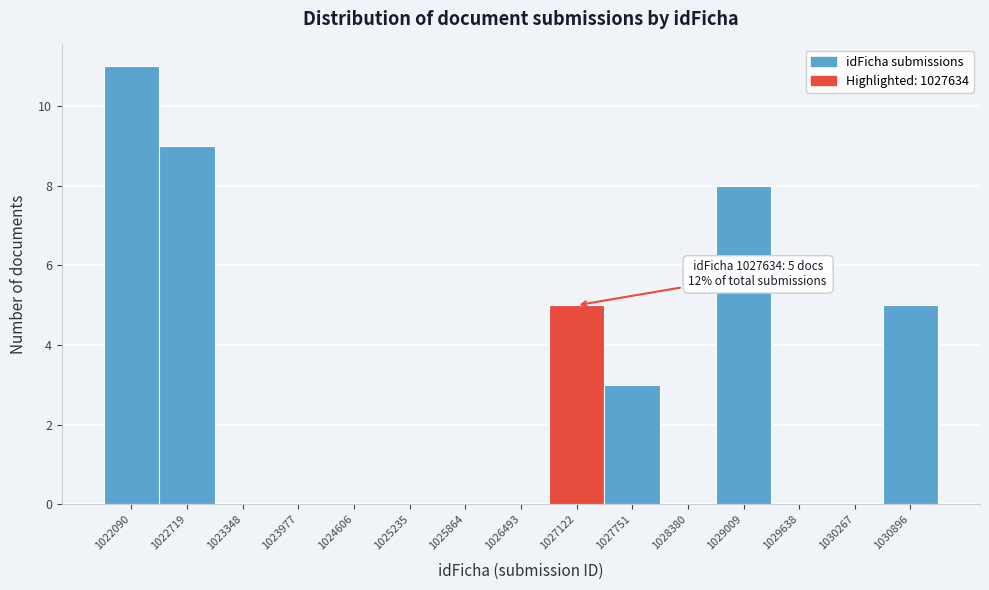

Reading left to right, what are all the values shown in this chart?

1022090=11	1022719=9	1023348=0	1023977=0	1024606=0	1025235=0	1025864=0	1026493=0	1027122=5	1027751=3	1028380=0	1029009=8	1029638=0	1030267=0	1030896=5